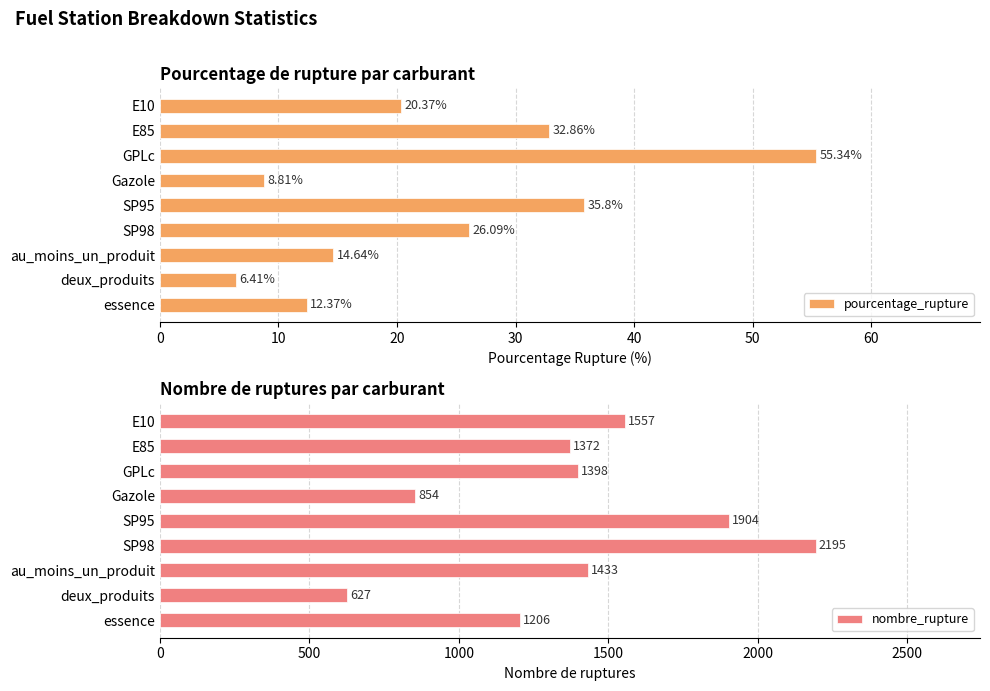

List the series in order of their peak value, highest first.

nombre_rupture, pourcentage_rupture